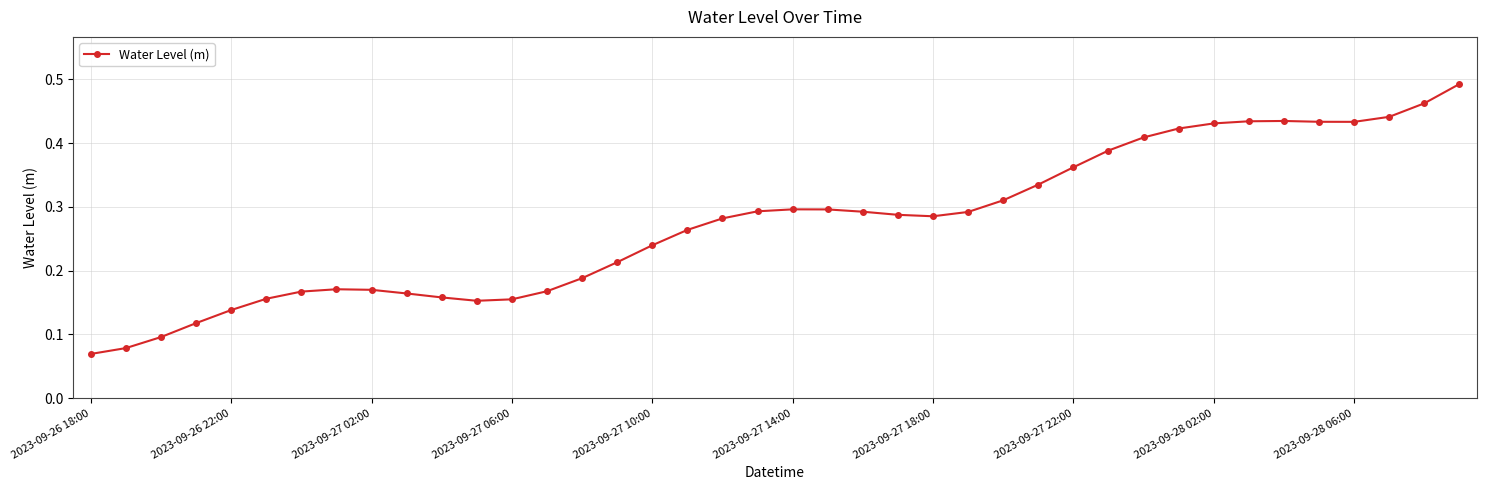

True or false: the data has more than 2 interior local peaks.

True